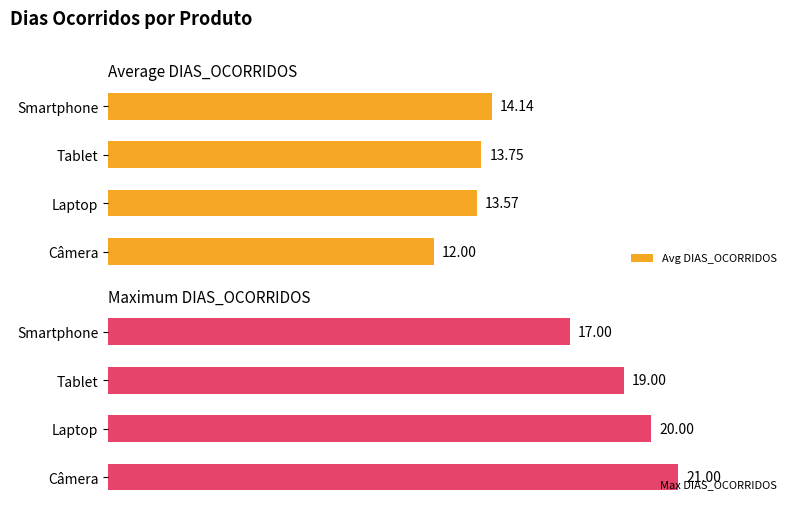

At which label is Max DIAS_OCORRIDOS closest to 19?

Tablet